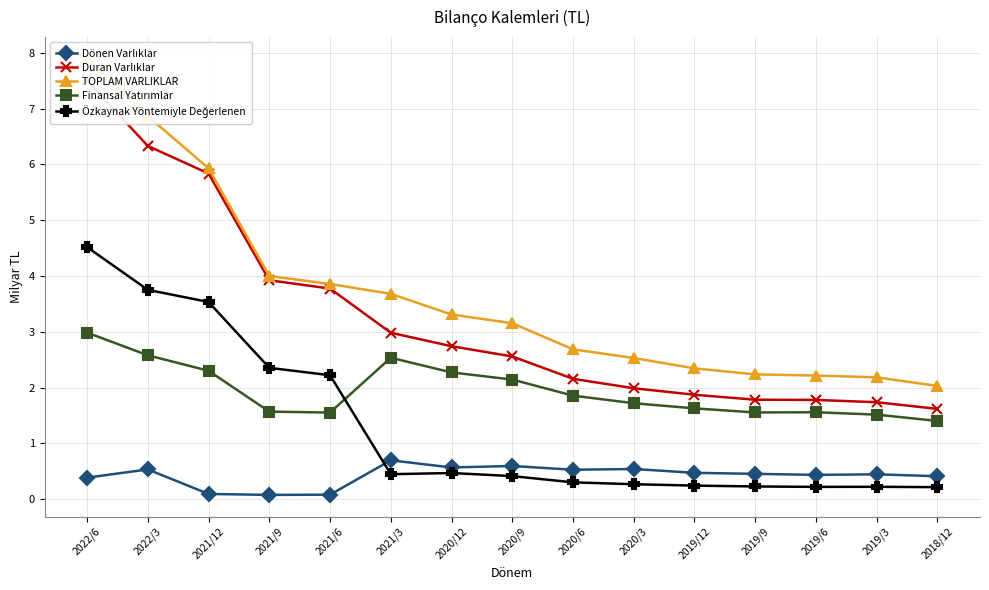

What is the average value of the TOPLAM VARLIKLAR series?

3.7